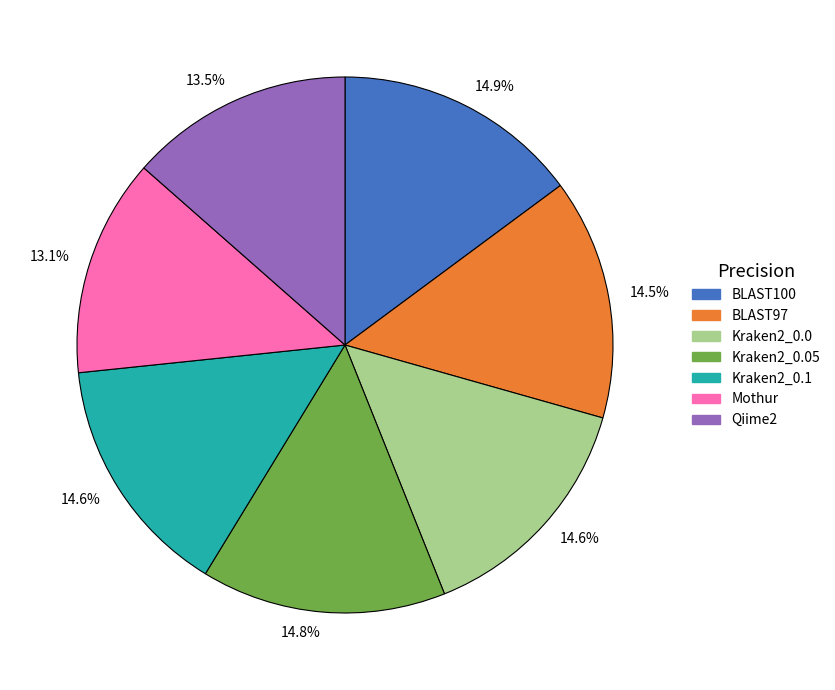

Is there a majority slice in this chart?

No